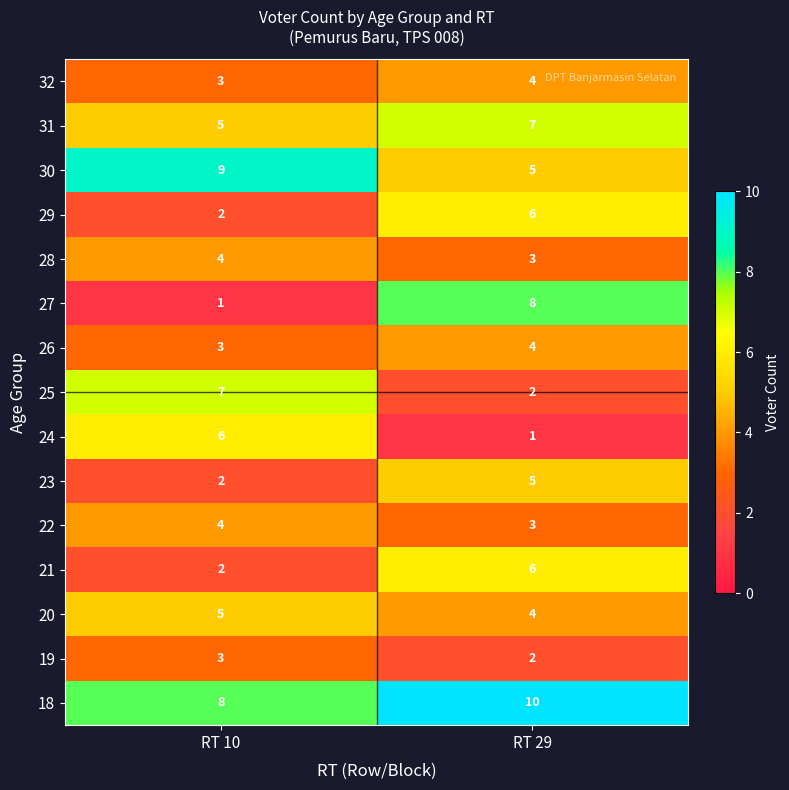

The value of 24 at RT 10 is 9. True or false?

False